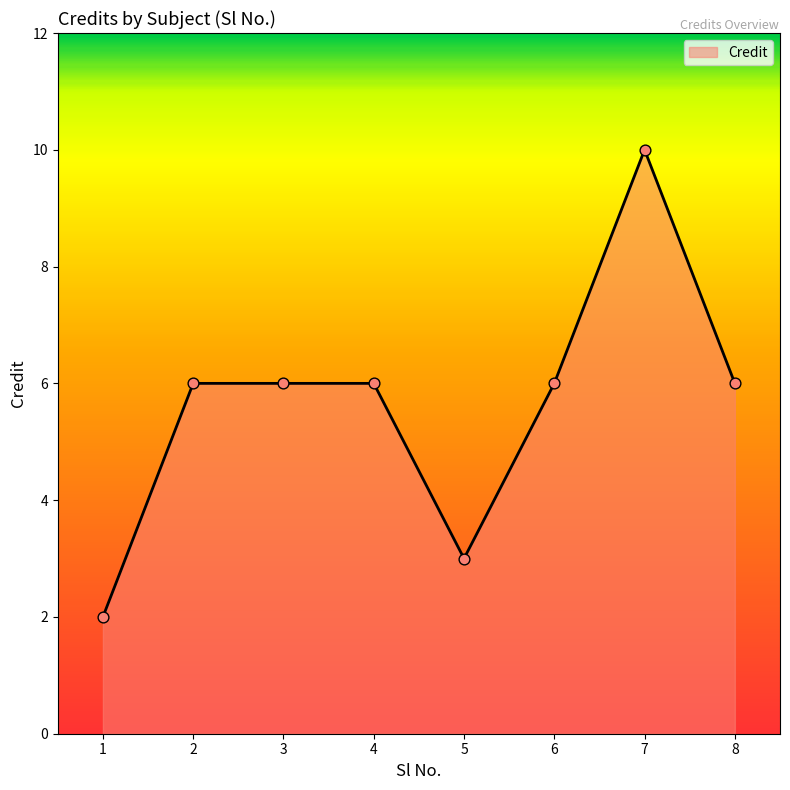

What is the ratio of the value at 5 to the value at 4?

0.5